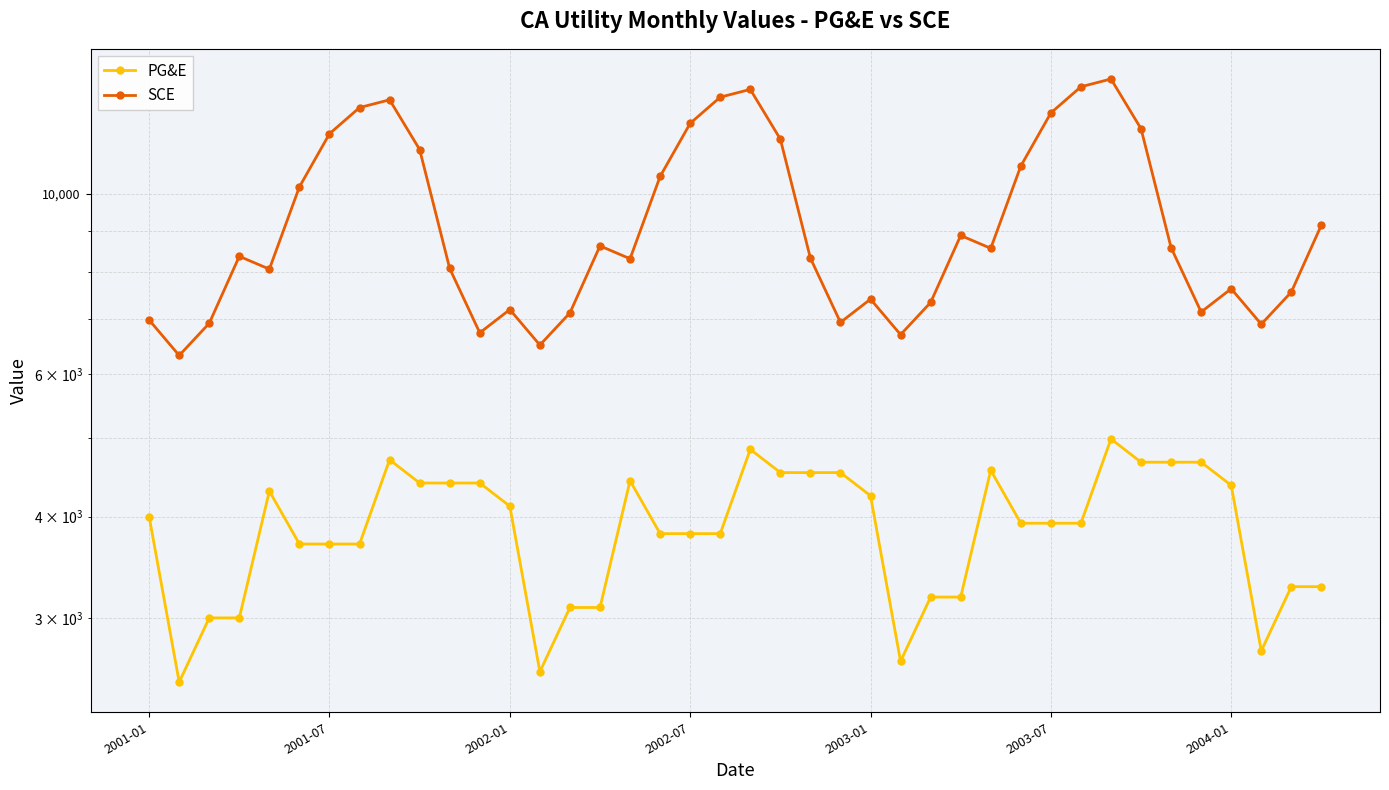

What are all the series names shown in the legend?

PG&E, SCE